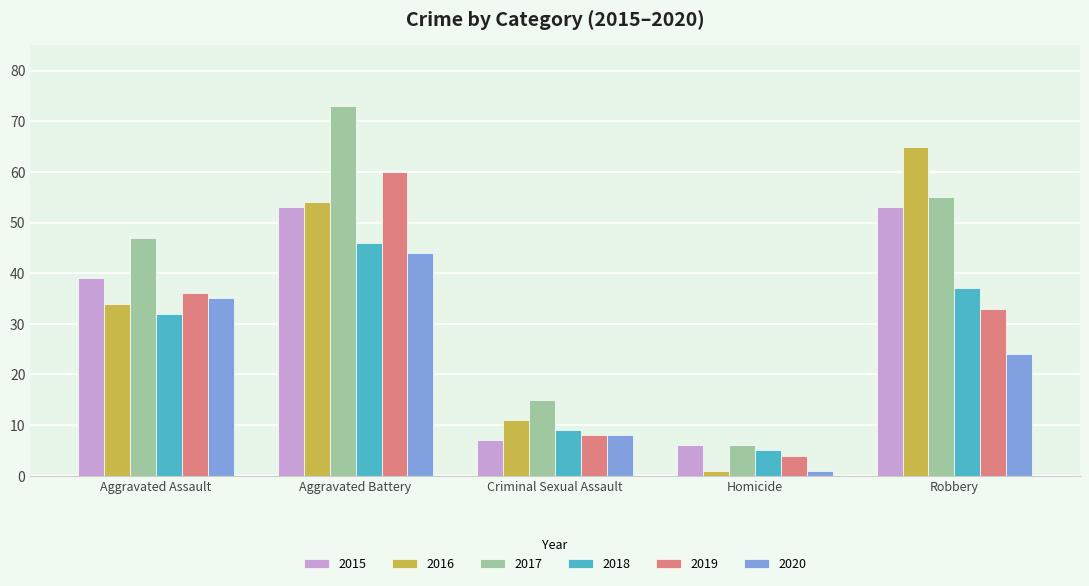

What is the label of the 3rd bar from the left?

Criminal Sexual Assault